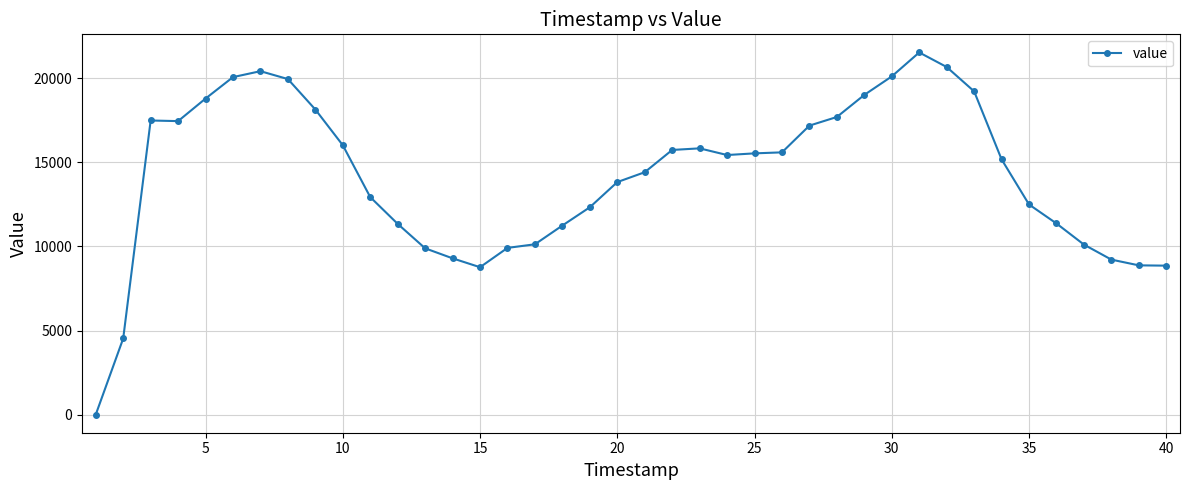

What is the maximum value shown in the chart?

21537